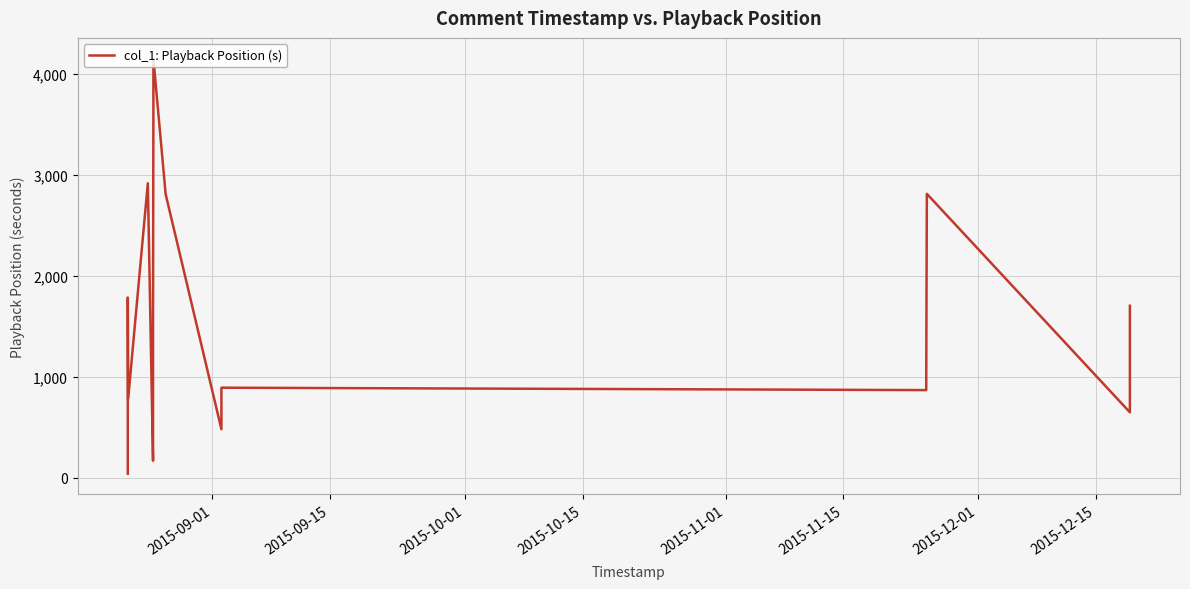

What is the greatest value displayed?

4154.5